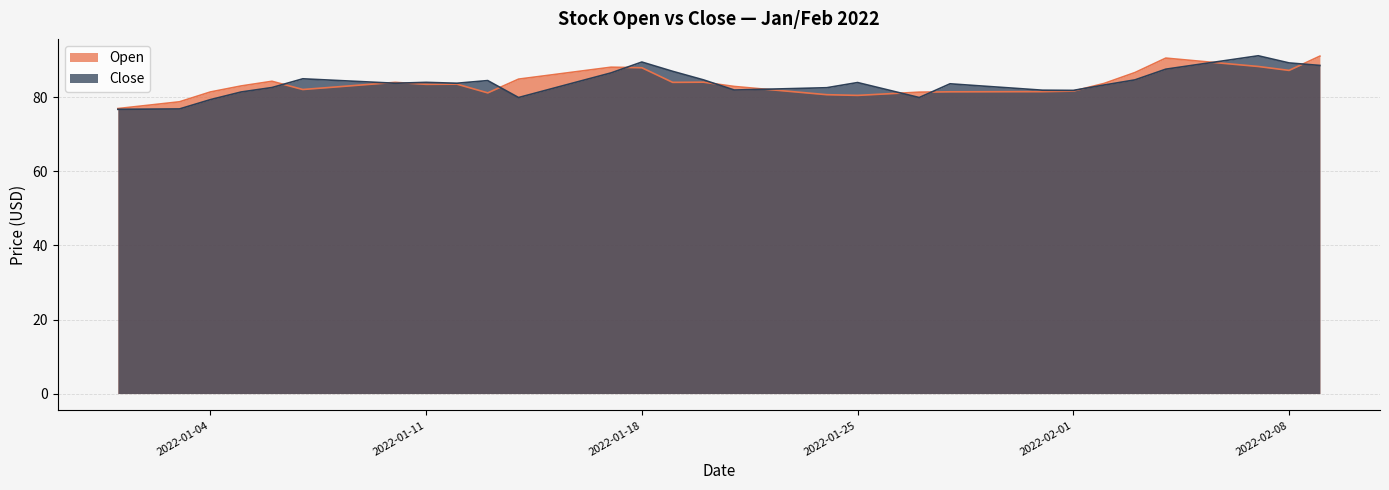

At which label does Open reach its peak?

2022-02-09